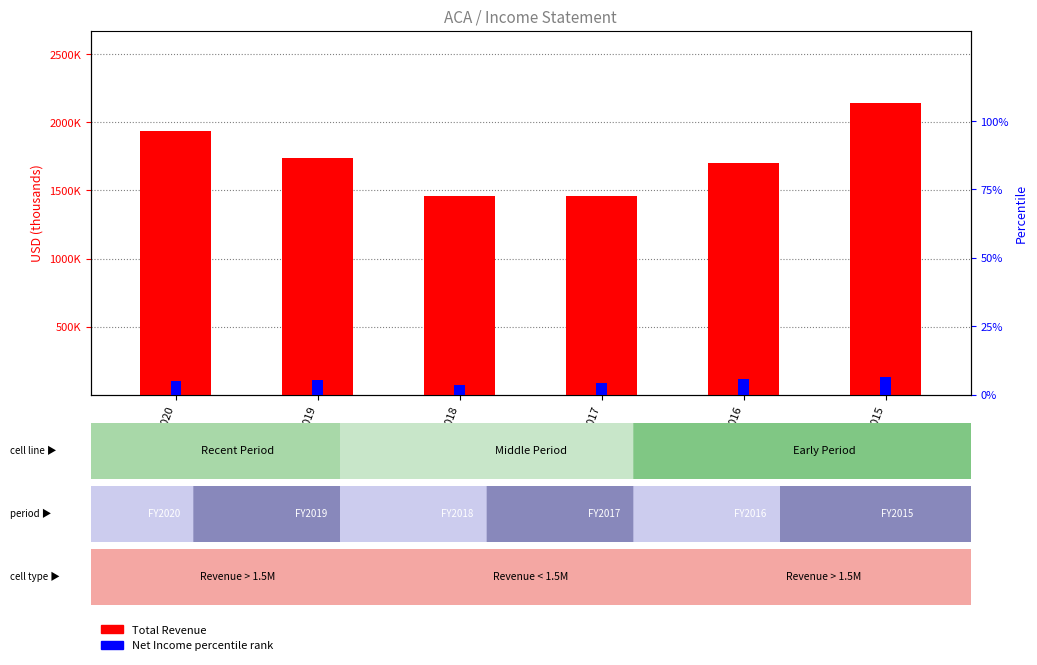

Which has a higher value, 2017 or 2018?

2017